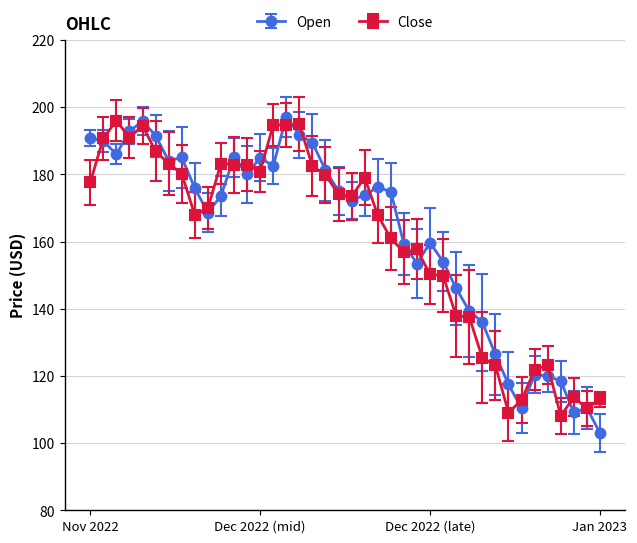

What is the minimum value shown in the chart?

103.0